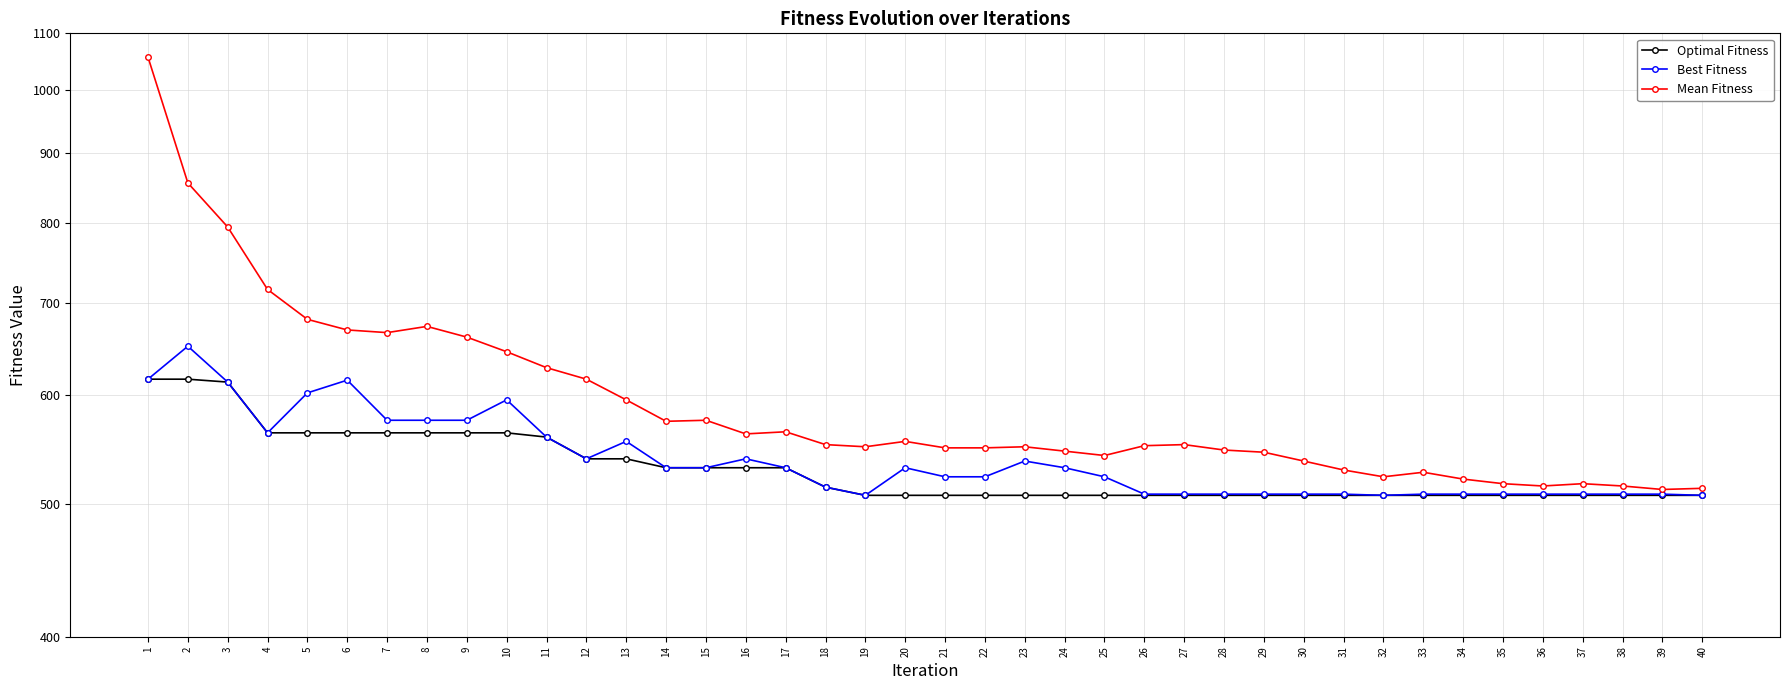

True or false: Mean Fitness and Optimal Fitness intersect in this chart.

False